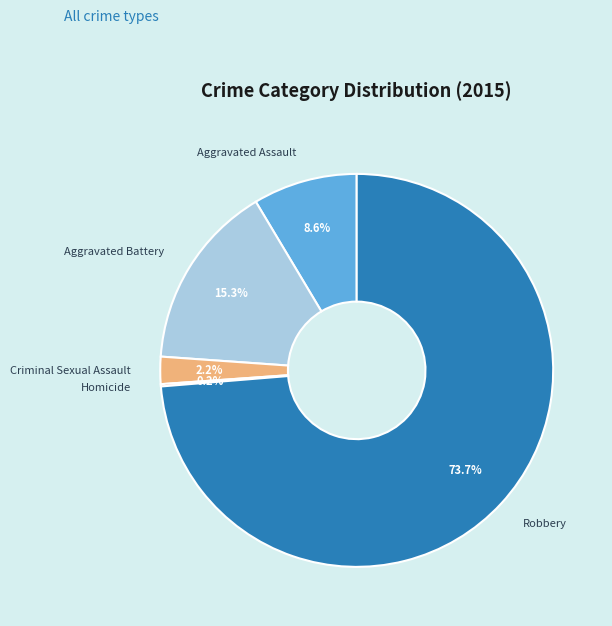

Which slice is the largest?

Robbery